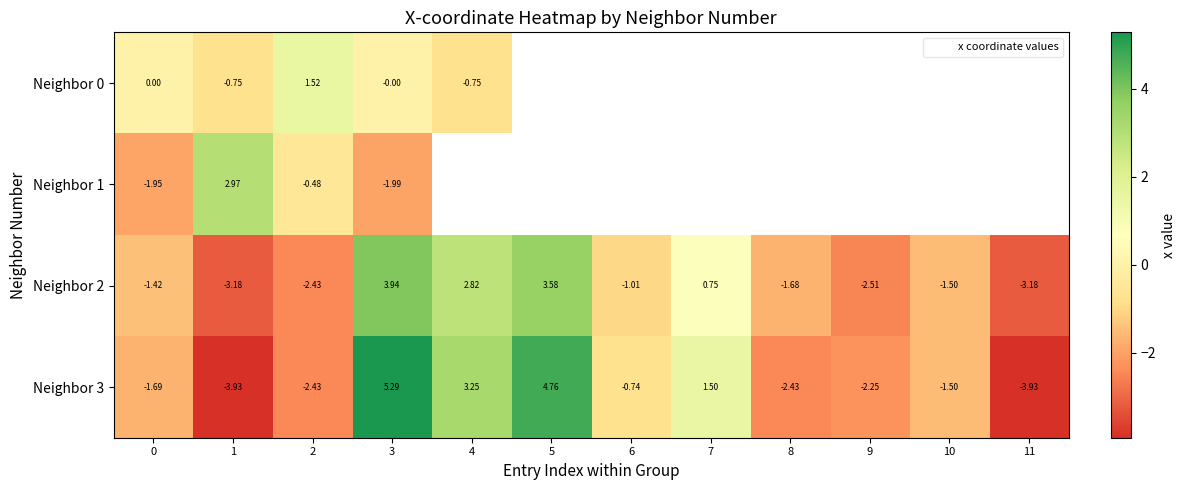

At how many categories does at least one series exceed 5?

1